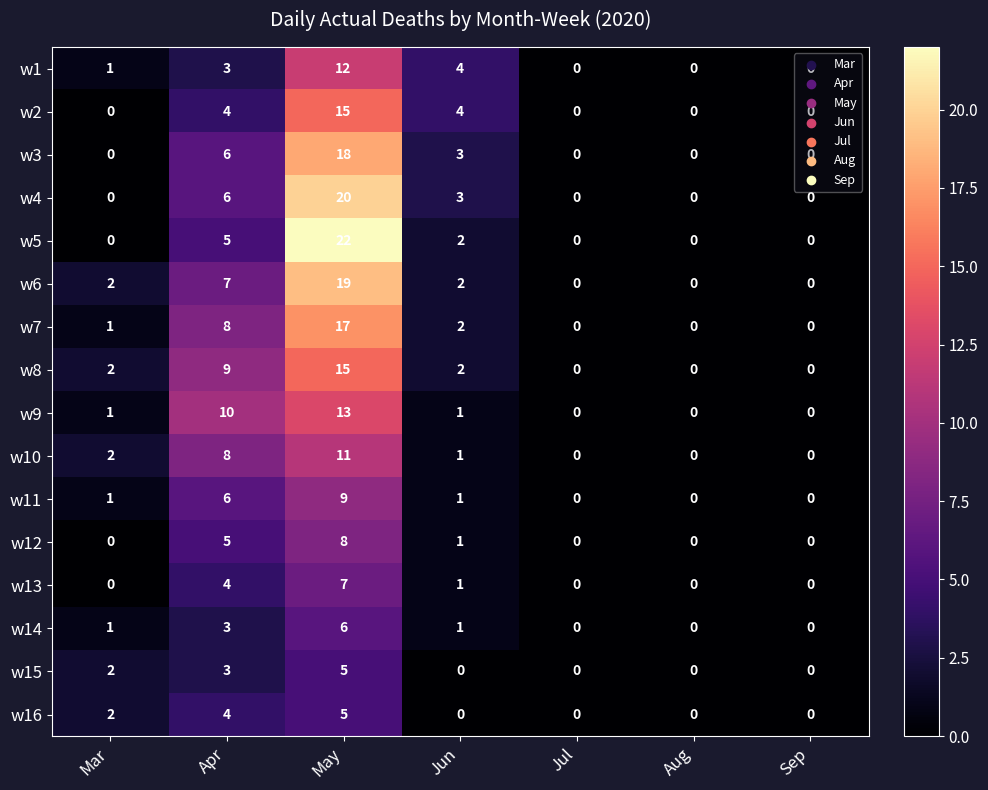

What is the maximum value shown in the chart?

22